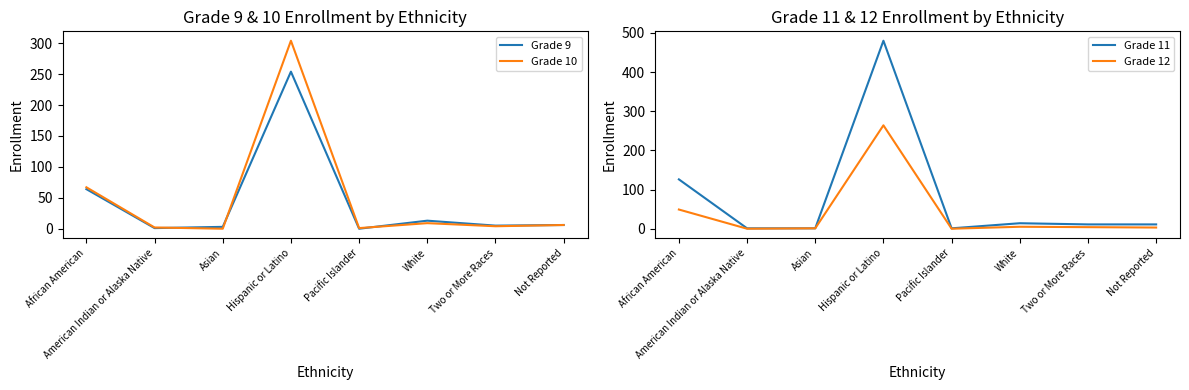

Where is the first local minimum for Grade 12?

American Indian or Alaska Native